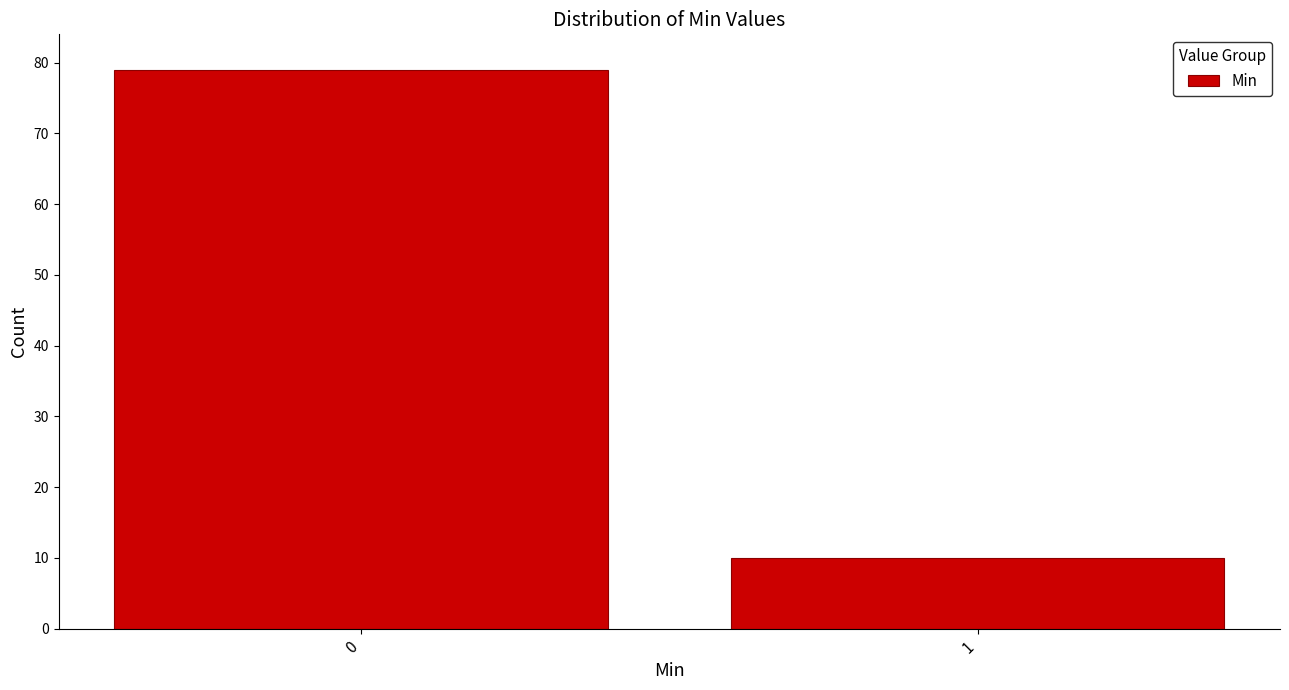

Reading left to right, extract all data points from this chart.

79	10